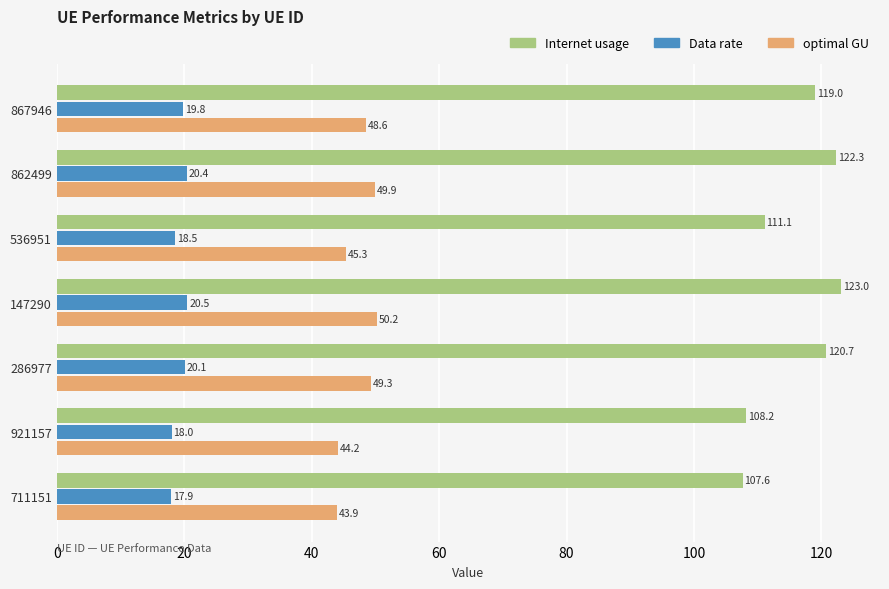

True or false: optimal GU has a value of 49.9 at 862499.

True